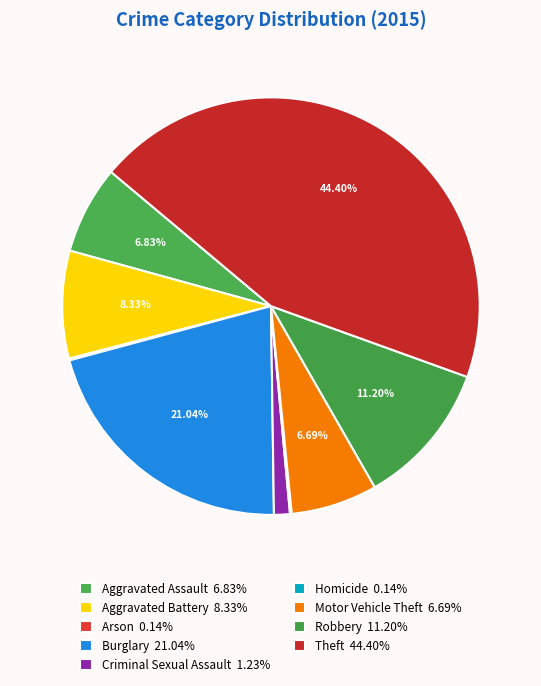

Combined, what portion of the pie is Theft and Homicide?

44.5%